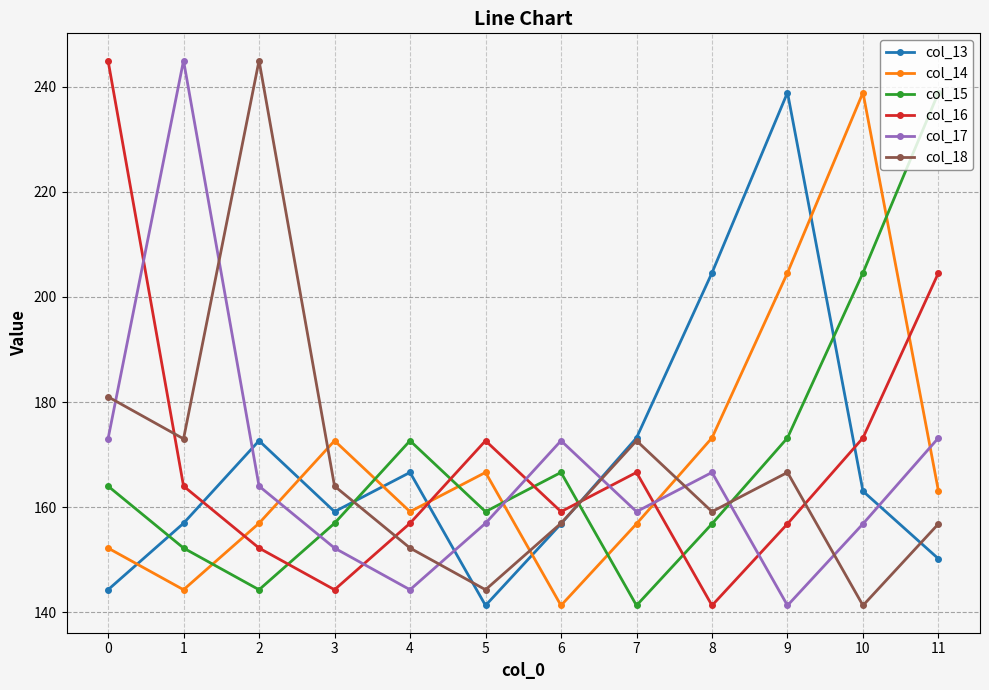

Is it true that col_16 equals 62.9 at 1?

False